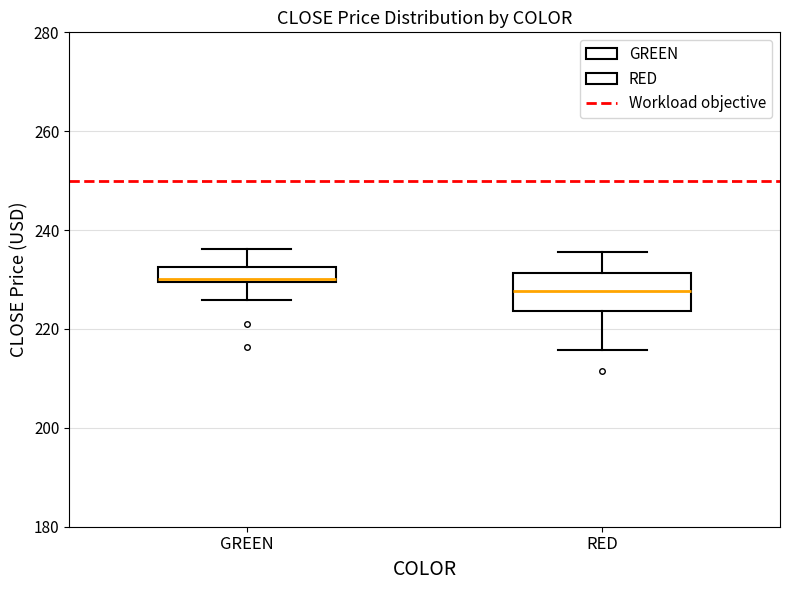

Where is the lower edge of the box for GREEN on the y-axis? The values are not printed on the chart, so give them approximately, as read against the axis.

230